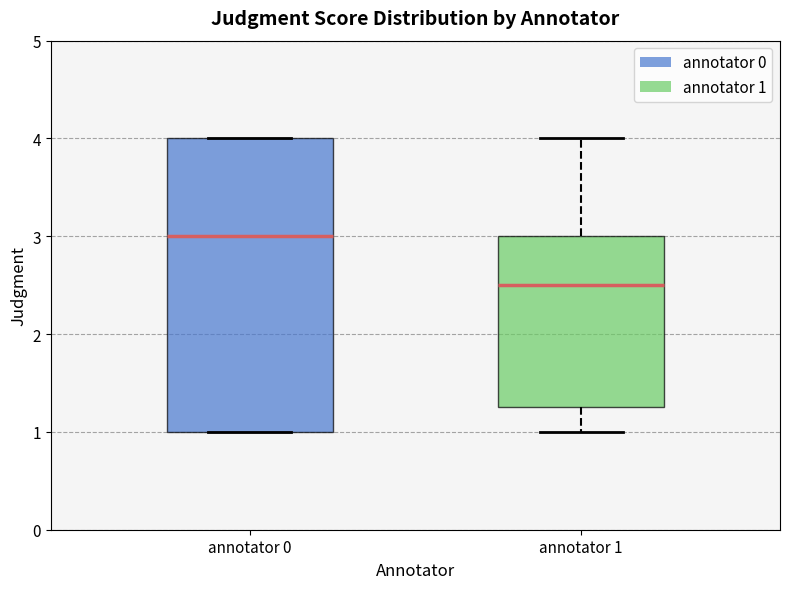

Reading left to right, transcribe this box plot: for each box, give where its median line is, the range the box spans, and where its two whiskers end, as read against the y-axis. The values are not printed on the chart, so give them approximately, as read against the axis.

annotator 0: median 3.0, box 1.0 to 4.0, whiskers 1.0 to 4.0
annotator 1: median 2.5, box 1.3 to 3.0, whiskers 1.0 to 4.0